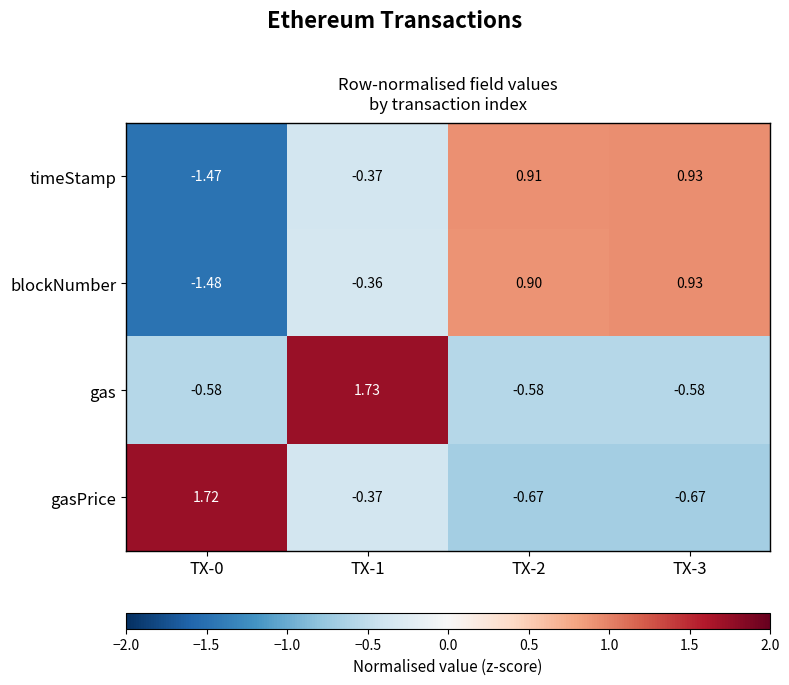

Is the value of blockNumber at TX-1 greater than the value of gas at TX-3?

Yes